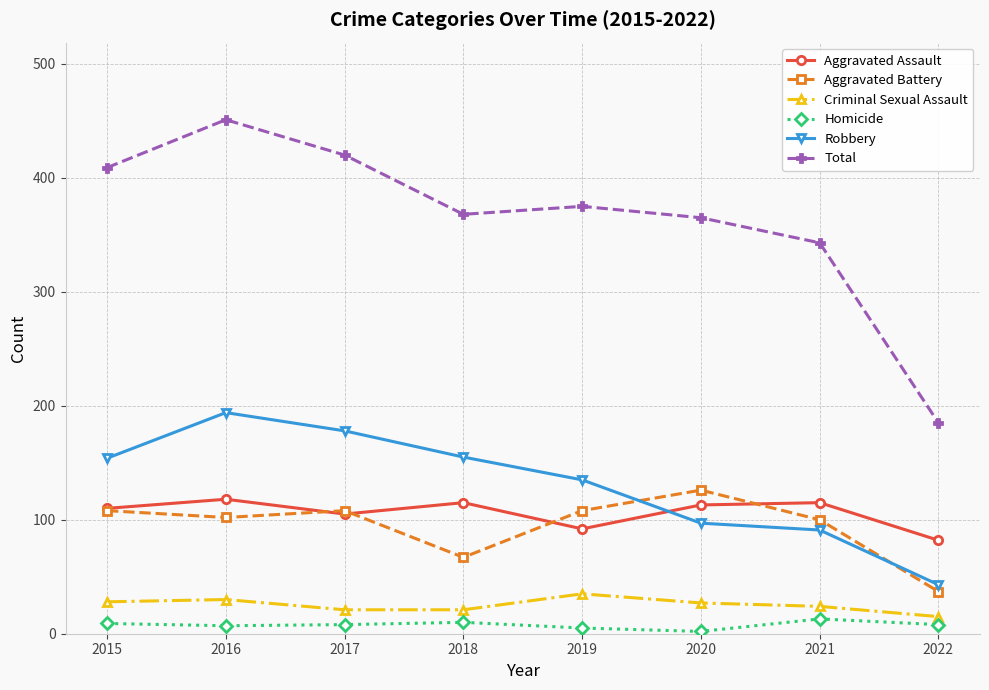

At which label does Criminal Sexual Assault first exceed 27?

2015